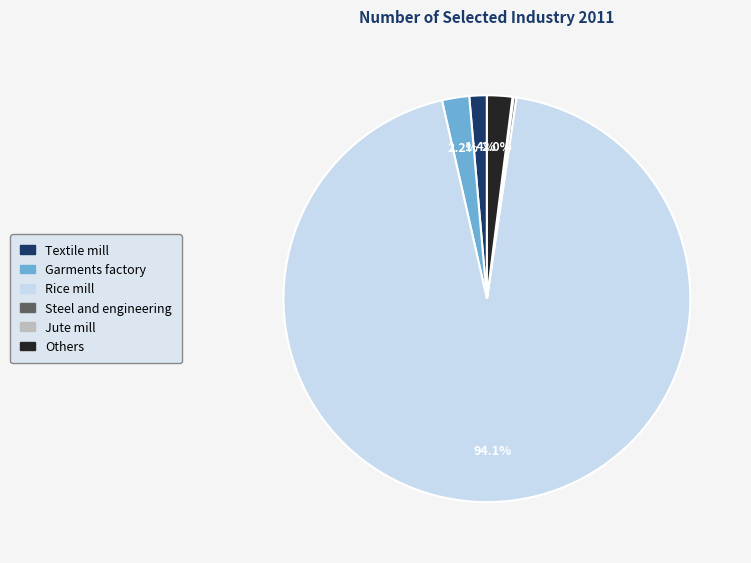

To the nearest percent, what is the difference between the largest and smallest slice percentages?

94%